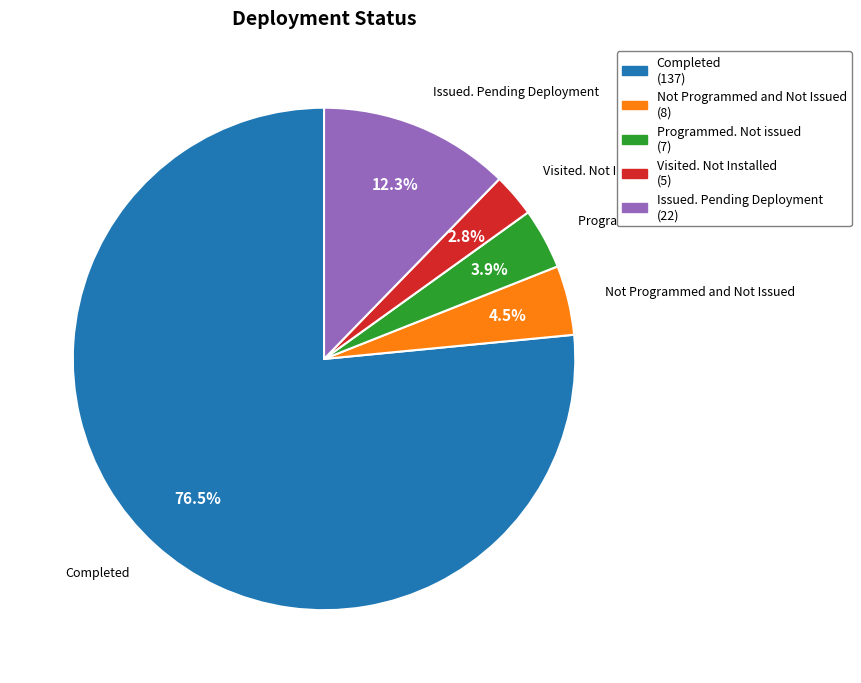

How many slices are in this pie chart?

5